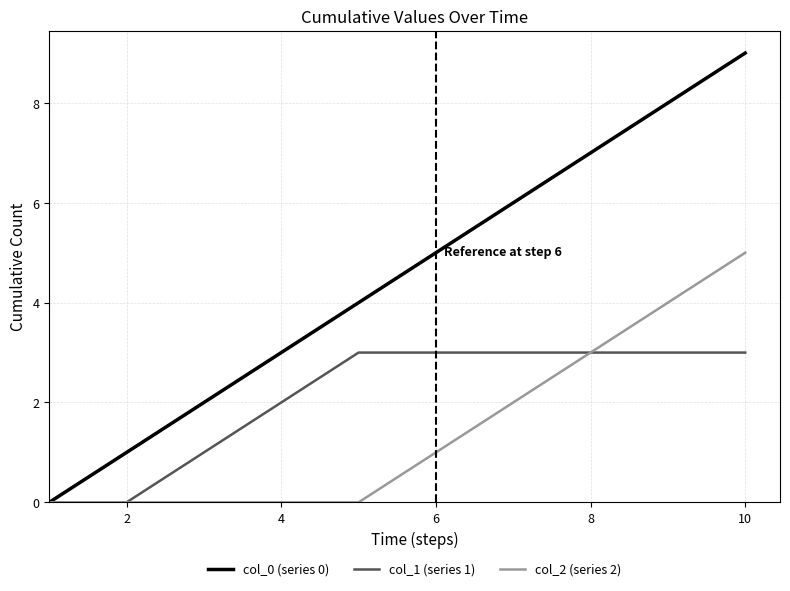

What is the greatest value displayed?

9